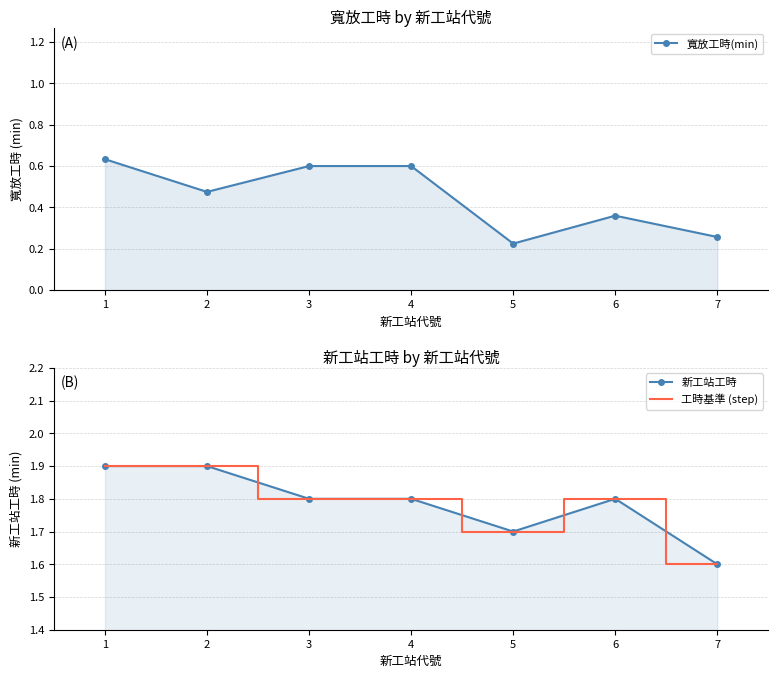

What is the value of the 寬放工時(min) point at the 3rd from the left?

0.6